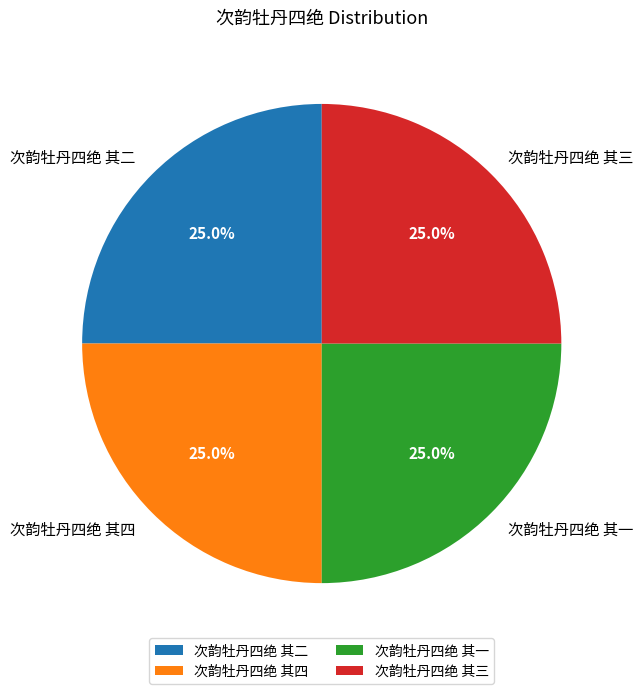

Is it true that 次韵牡丹四绝 其一 is 25% of the pie?

True